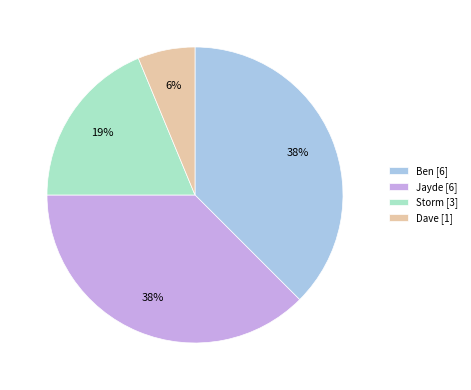

Combined, do Jayde [6] and Dave [1] account for over 50%?

No